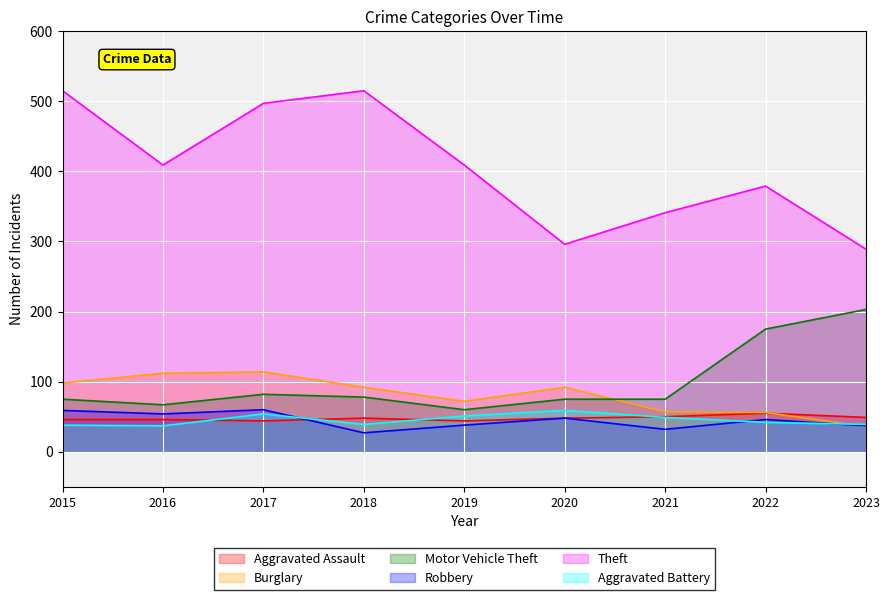

Count the number of data series in this chart.

6